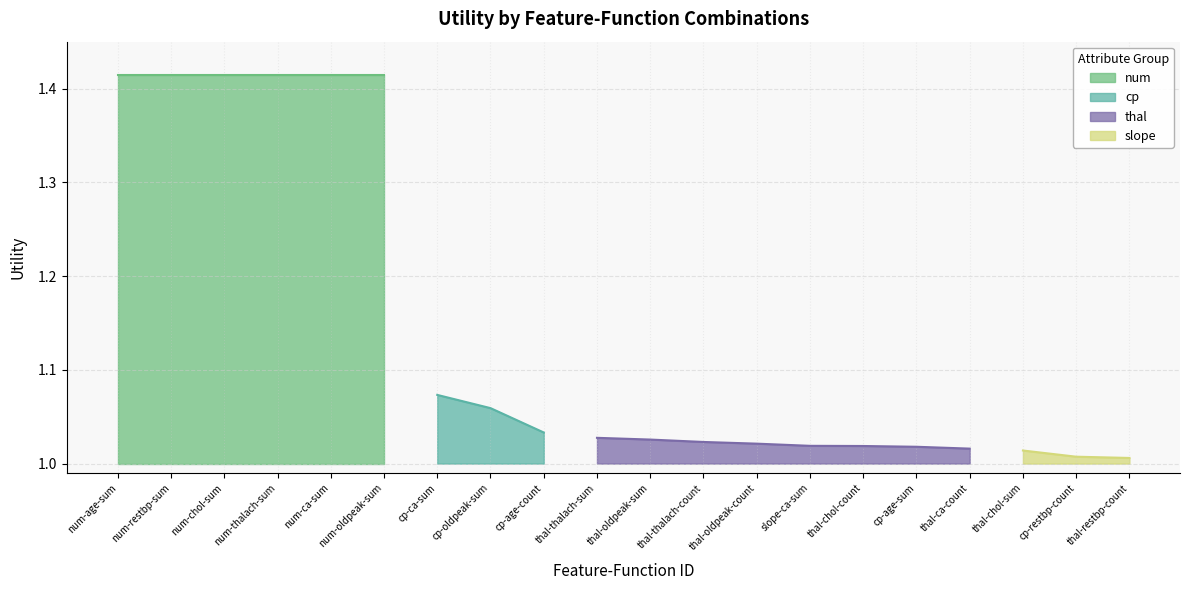

Rank the categories by value from lowest to highest.

thal-restbp-count, cp-restbp-count, thal-chol-sum, thal-ca-count, cp-age-sum, thal-chol-count, slope-ca-sum, thal-oldpeak-count, thal-thalach-count, thal-oldpeak-sum, thal-thalach-sum, cp-age-count, cp-oldpeak-sum, cp-ca-sum, num-age-sum, num-restbp-sum, num-chol-sum, num-thalach-sum, num-ca-sum, num-oldpeak-sum